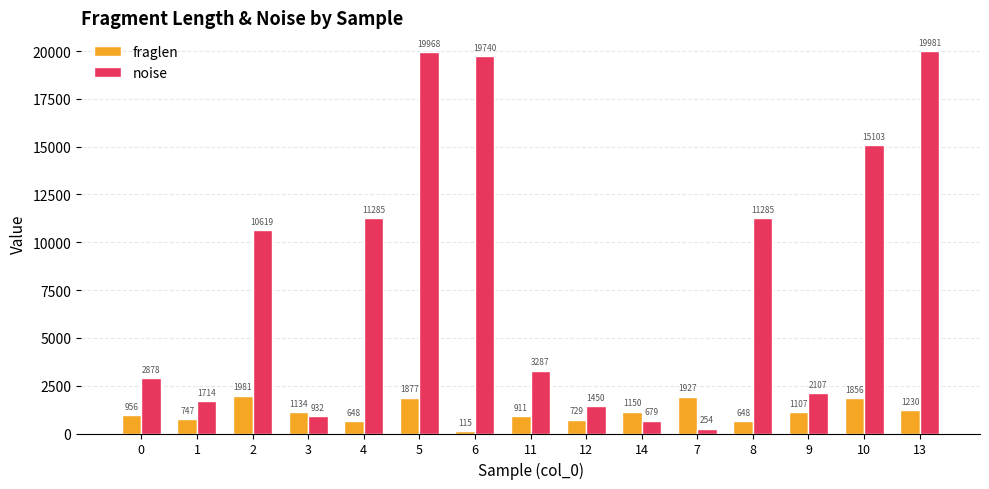

What is the difference between the second highest and minimum values in the fraglen series?

1812